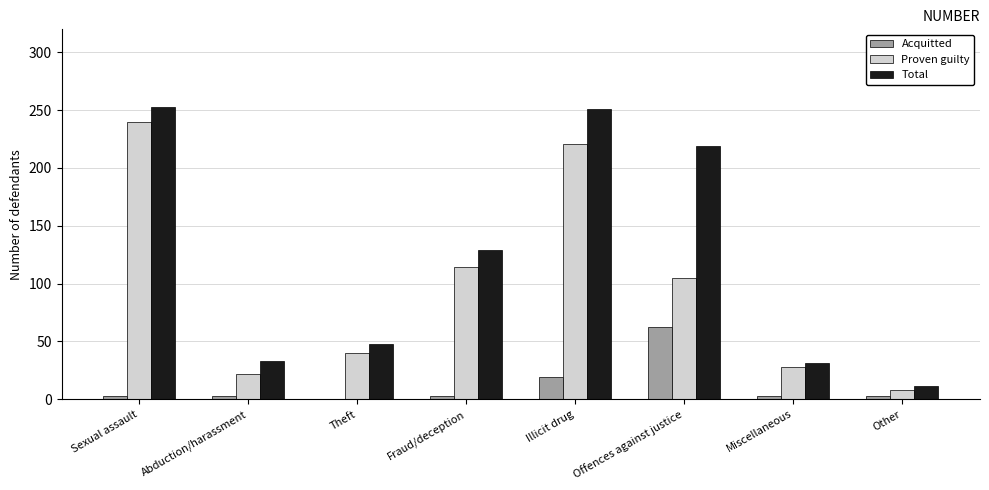

The value of Total at Offences against justice is 219. True or false?

True